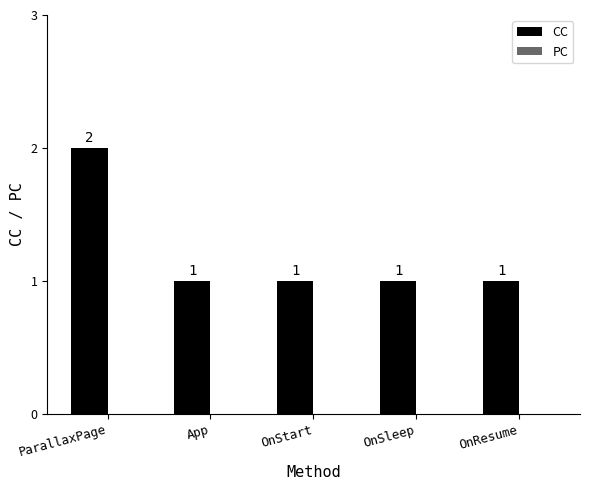

How many values are between 1 and 2?

5